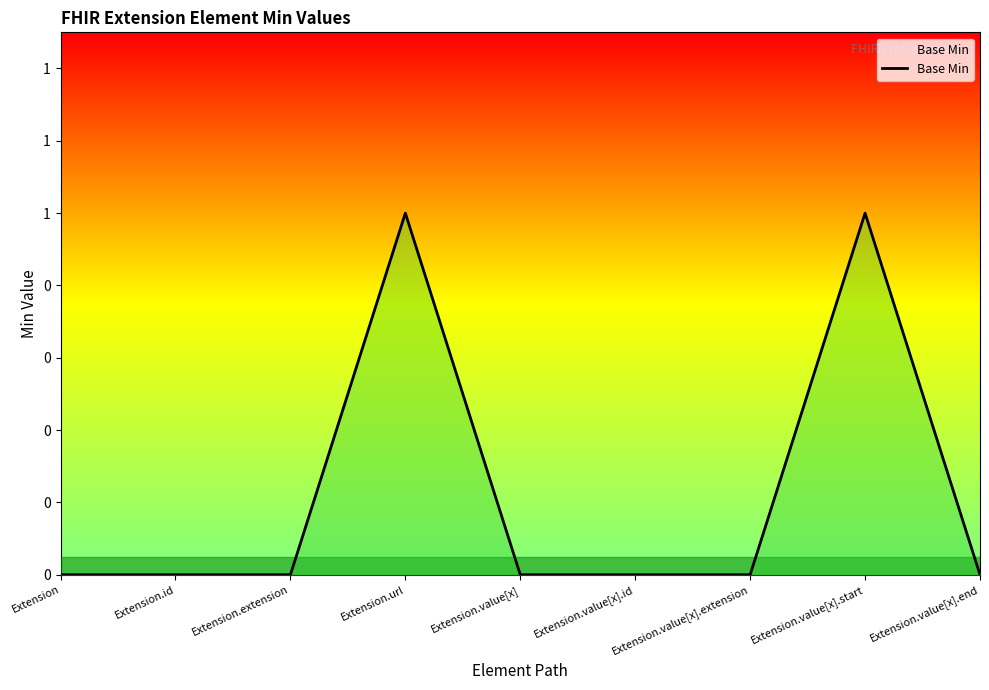

Does the chart display data point markers on the line(s)?

No